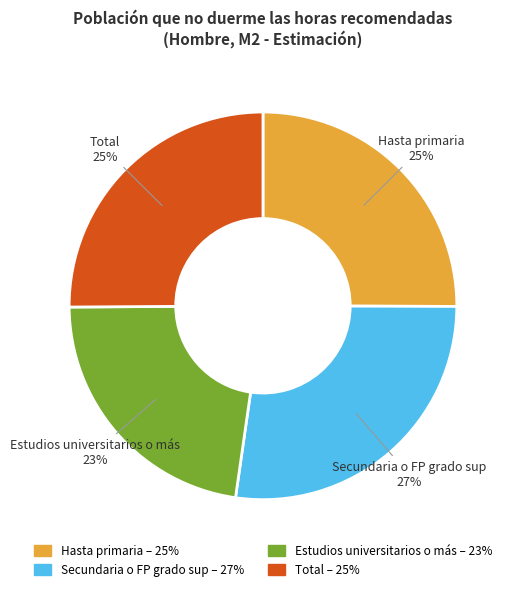

Is there any slice that represents more than half of the pie?

No